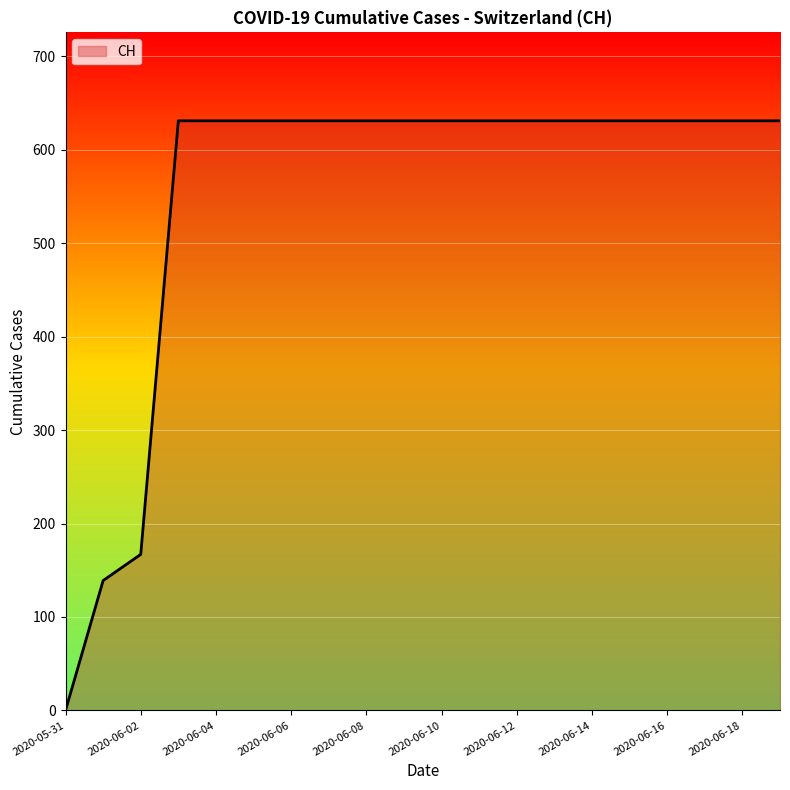

How many lines are shown in the chart?

1